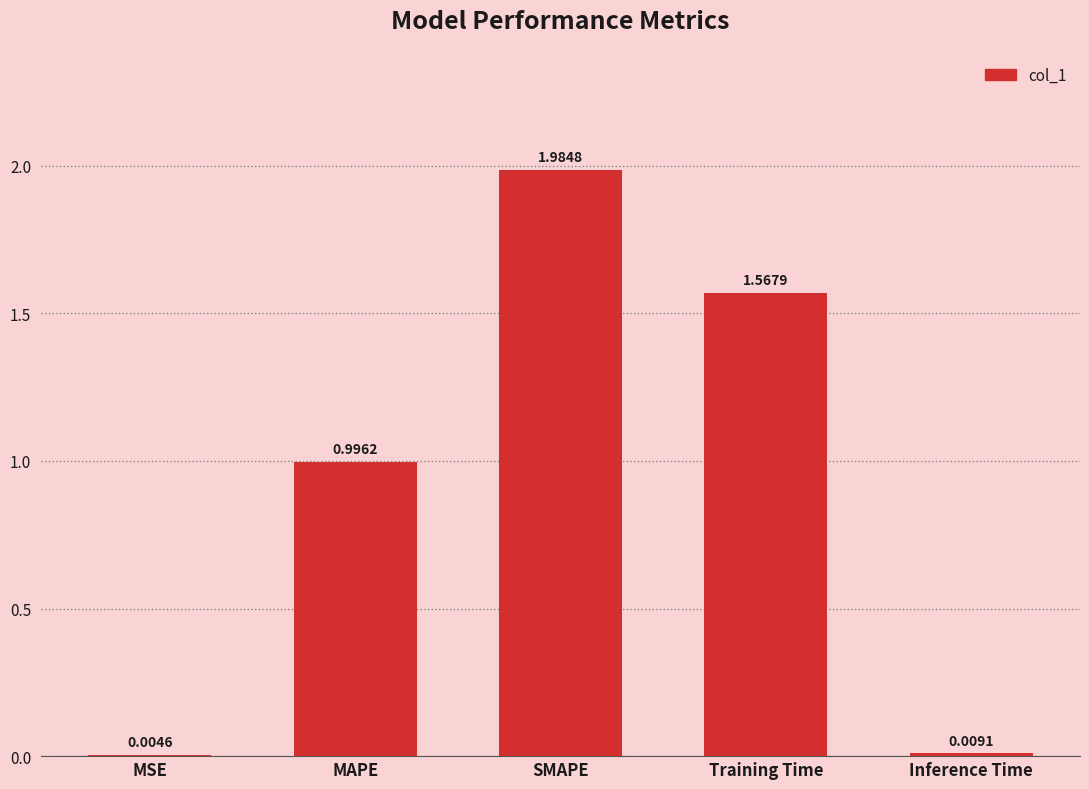

What is the sum of all values?

4.6